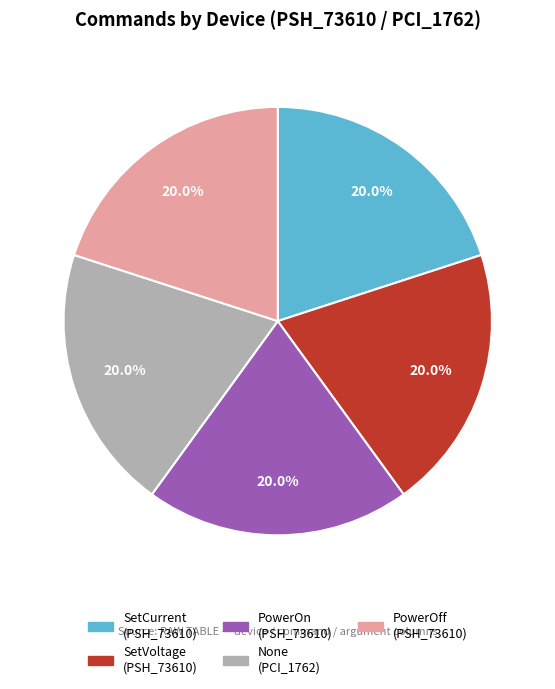

Is there a majority slice in this chart?

No